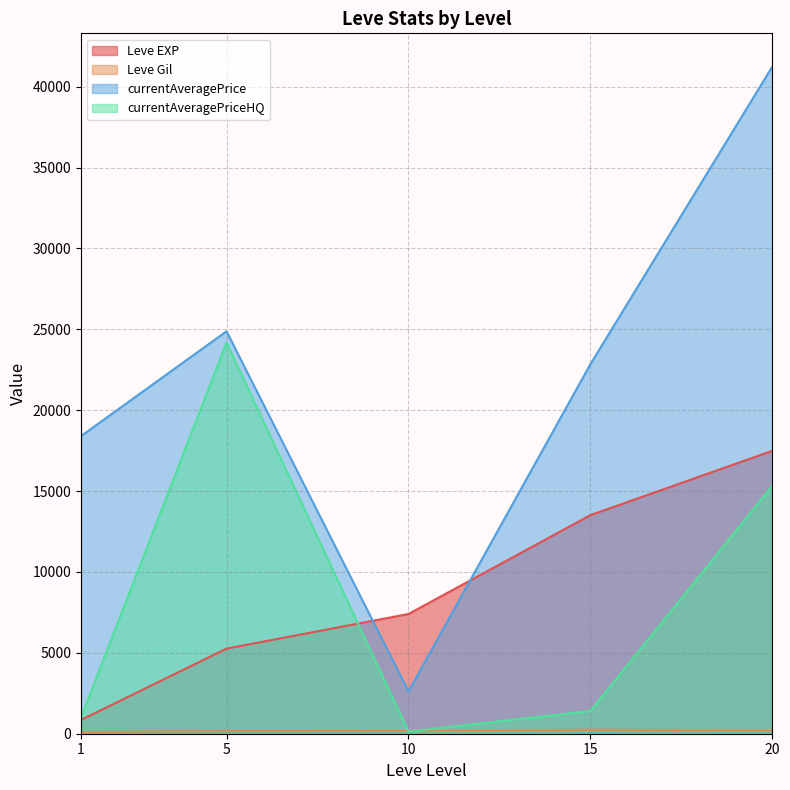

In Leve EXP, how many points are higher than both neighbors (excluding endpoints)?

0